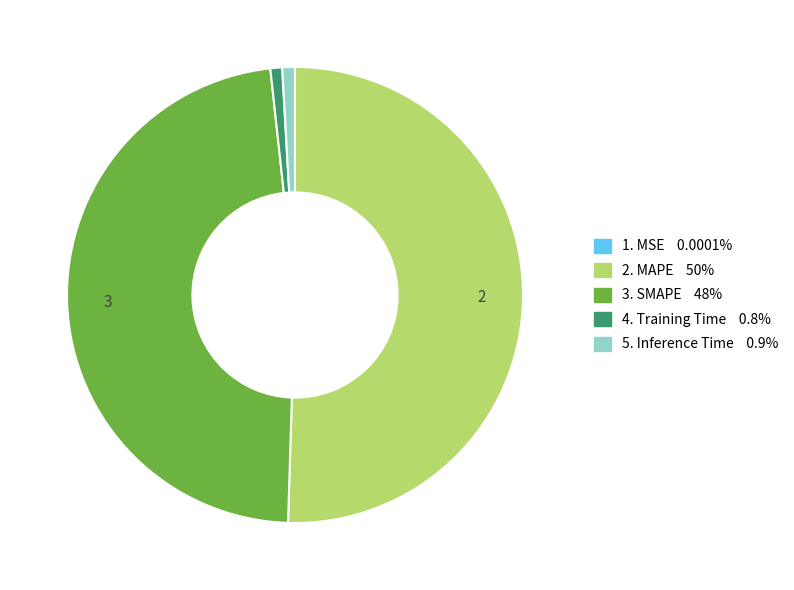

Is there a majority slice in this chart?

Yes